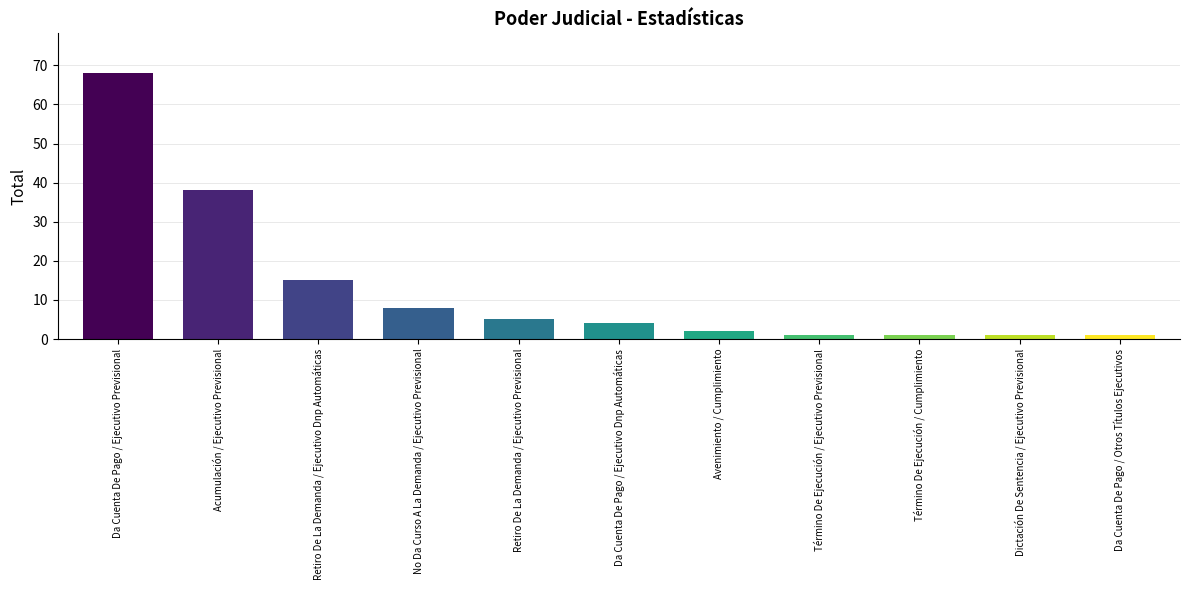

How many bars are there in total?

11